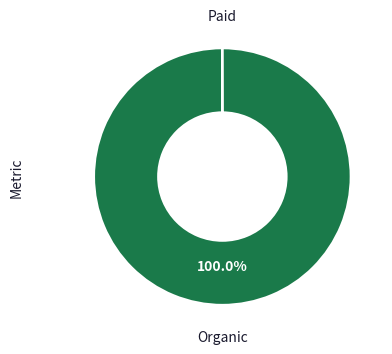

Does any single category account for the majority?

Yes